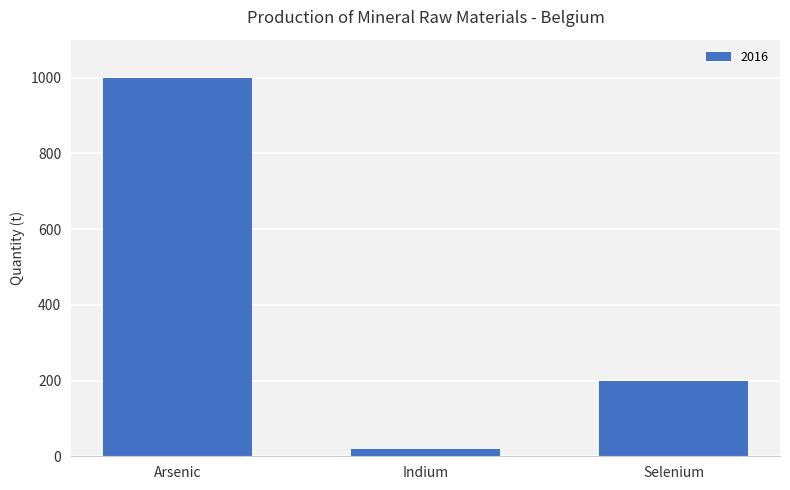

Reading right to left, what are all the values shown in this chart?

200	20	1000